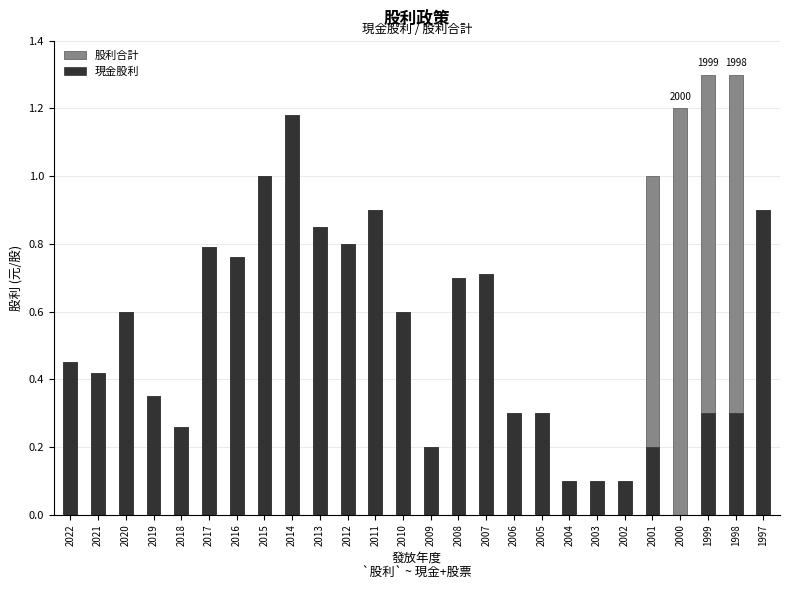

How many bars are there in total?

52